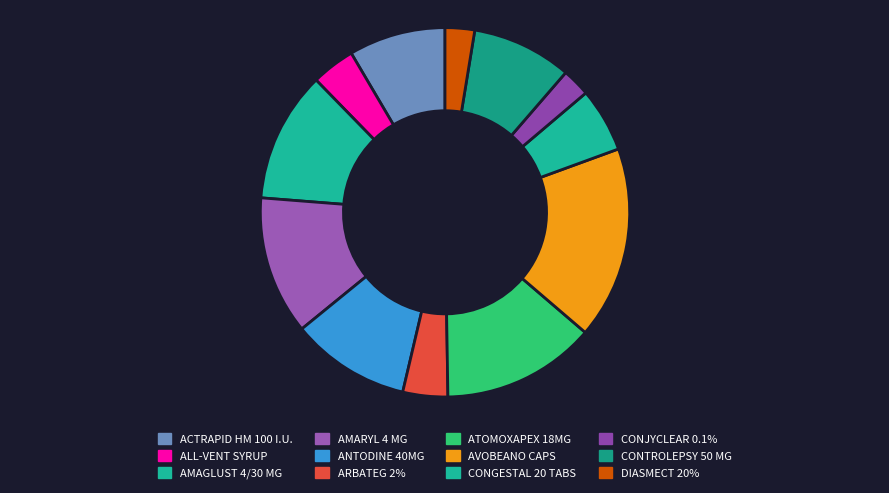

How much of the chart is everything except ANTODINE 40MG?

89.6%